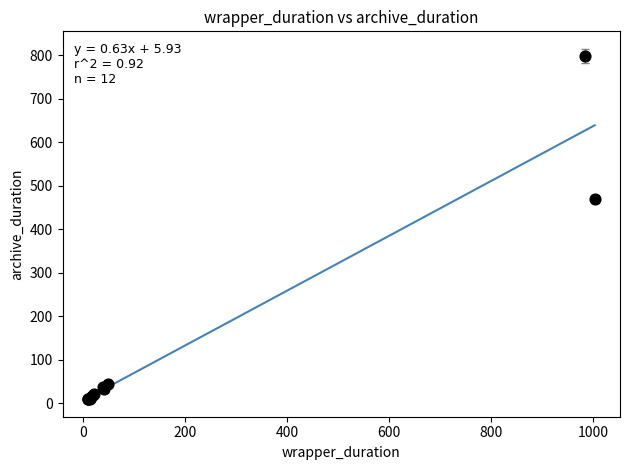

What Y value in the scatter plot is closest to 403?

470.1